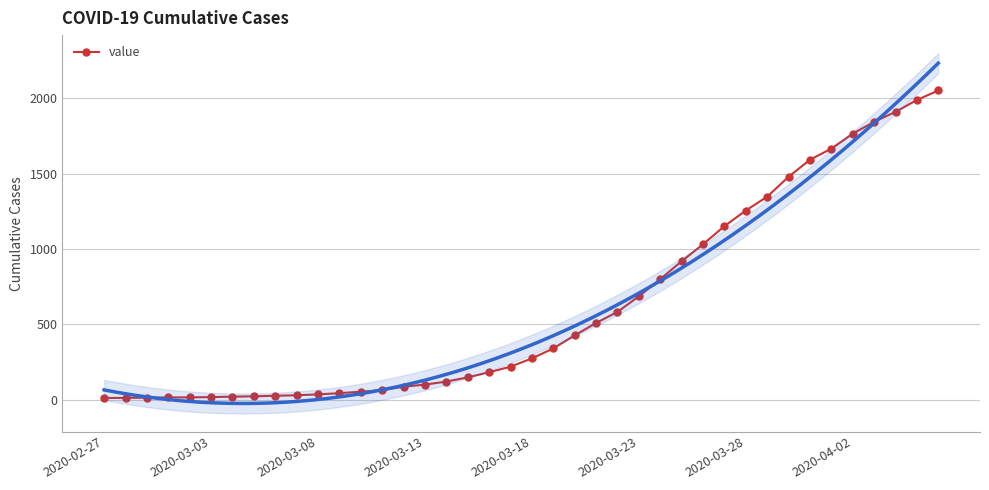

How many lines are shown in the chart?

1